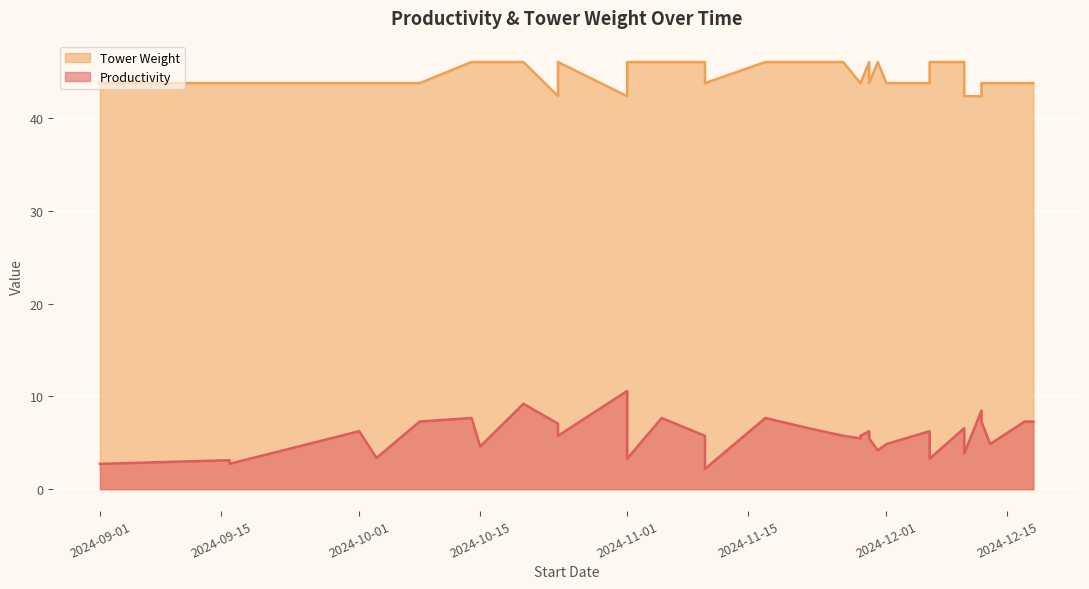

In Tower Weight, how many points are lower than both neighbors (excluding endpoints)?

6